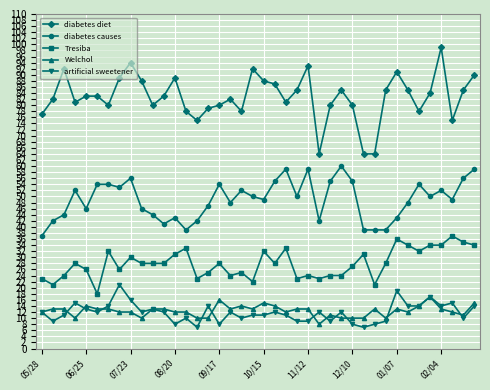

What is the smallest value displayed?

7